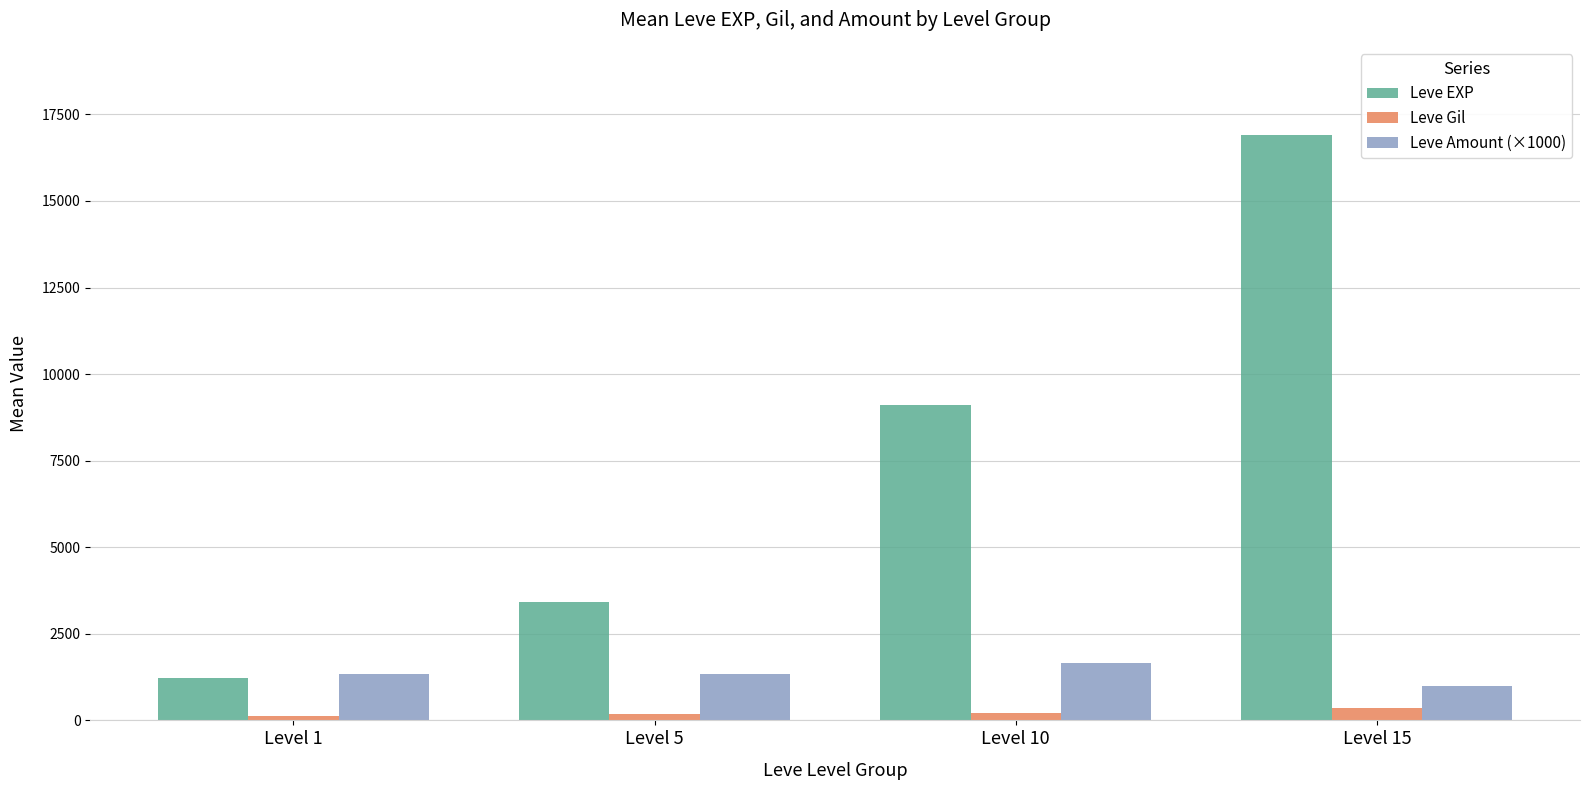

Rank the series by their average value, from highest to lowest.

Leve EXP, Leve Amount (×1000), Leve Gil